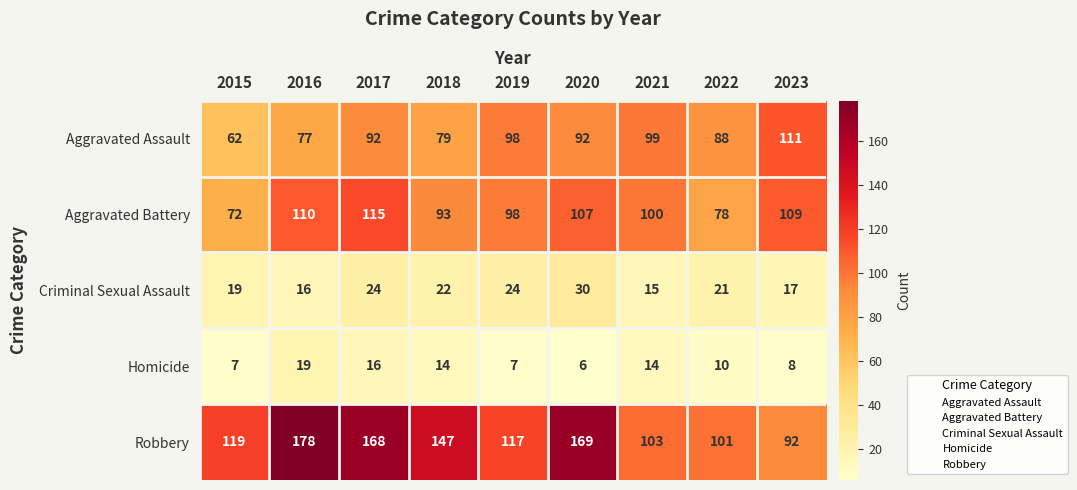

At 2018, list the series in order from smallest to largest.

Homicide, Criminal Sexual Assault, Aggravated Assault, Aggravated Battery, Robbery